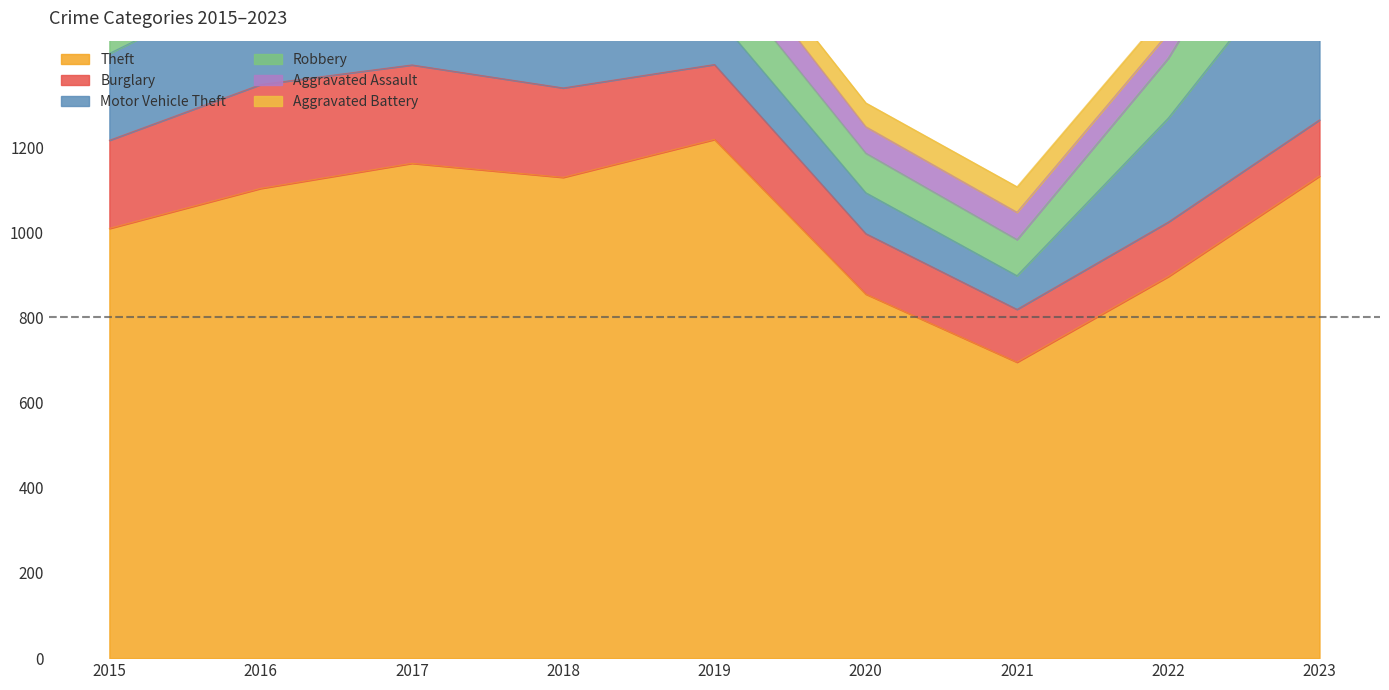

Reading right to left, extract all data points from this chart.

Theft: 1132	896	695	855	1218	1129	1162	1103	1009
Burglary: 132	128	124	142	176	210	231	244	207
Motor Vehicle Theft: 453	244	79	96	119	154	201	248	204
Robbery: 275	141	85	93	113	110	194	164	135
Aggravated Assault: 76	59	64	62	79	70	71	83	53
Aggravated Battery: 54	56	60	56	50	83	69	64	57